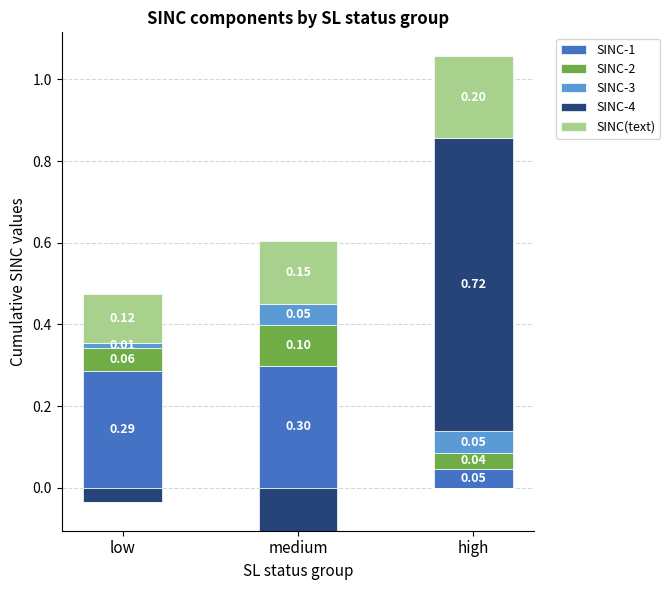

What is the maximum value for SINC(text)?

0.2